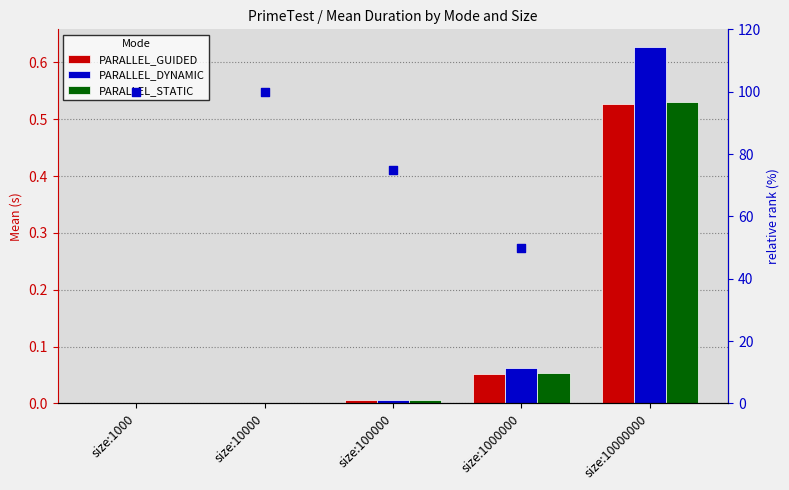

What is the total value across all series at size:100000?

75.0